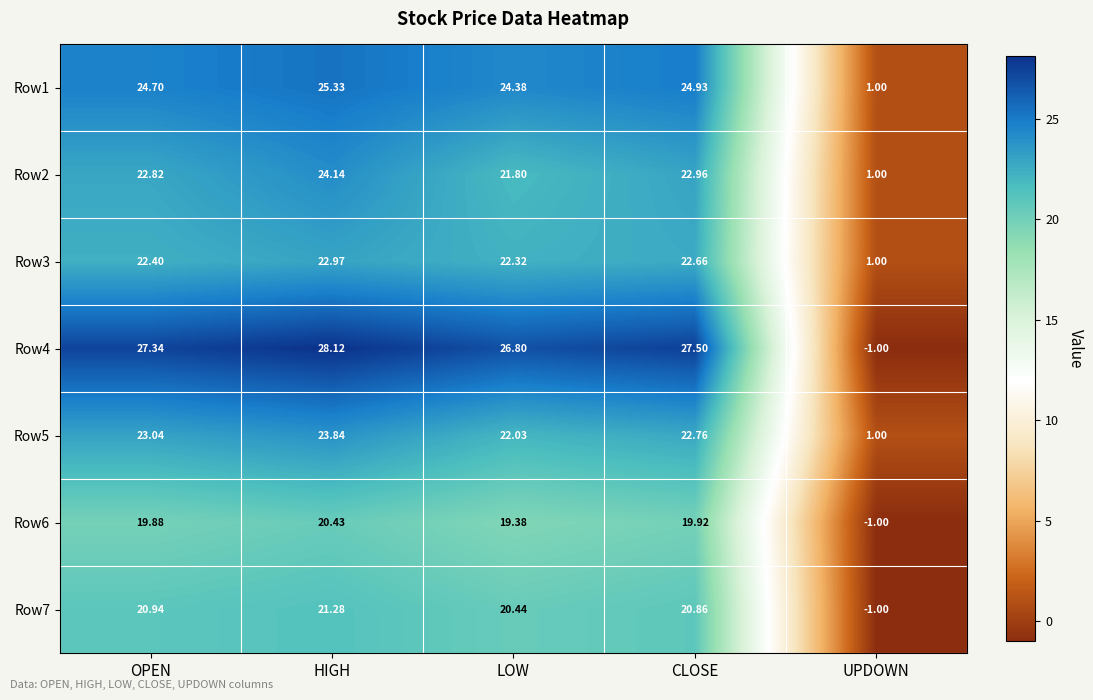

Where is Row3 nearest to the value 11?

UPDOWN